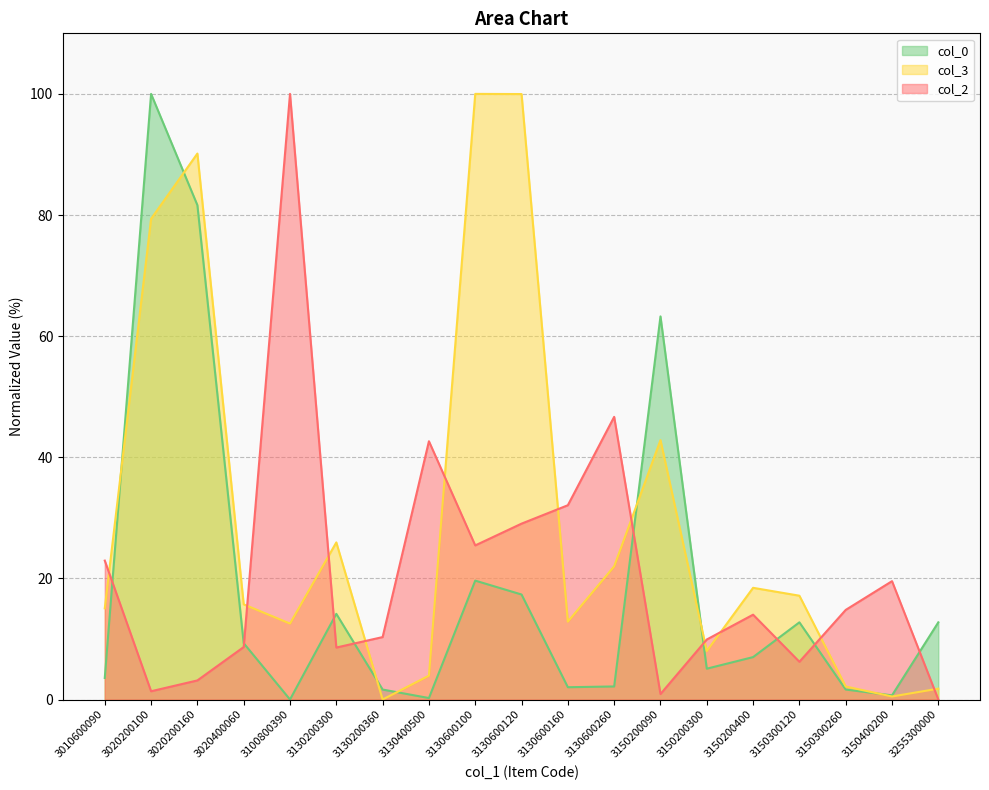

What is the difference between the col_0 values at 3130600120 and 3130200300?

3.2